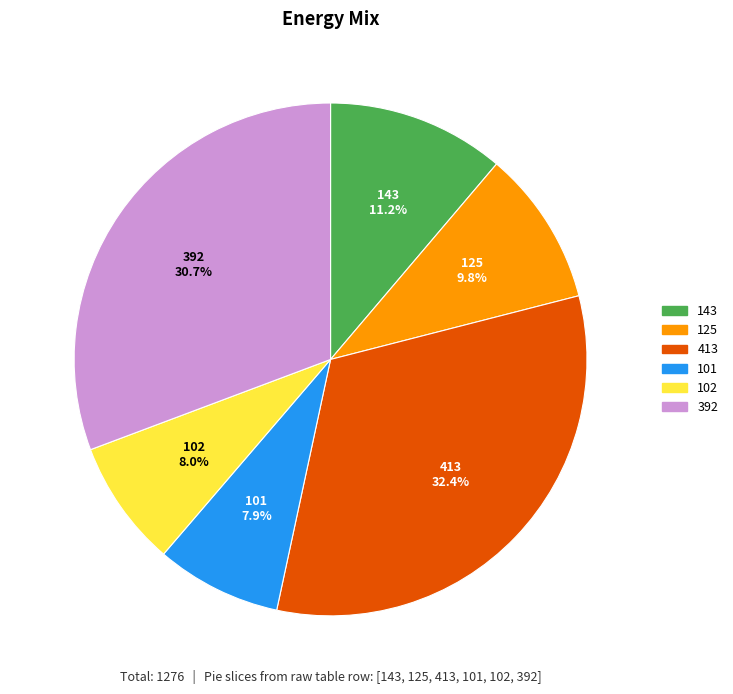

Is there a majority slice in this chart?

No